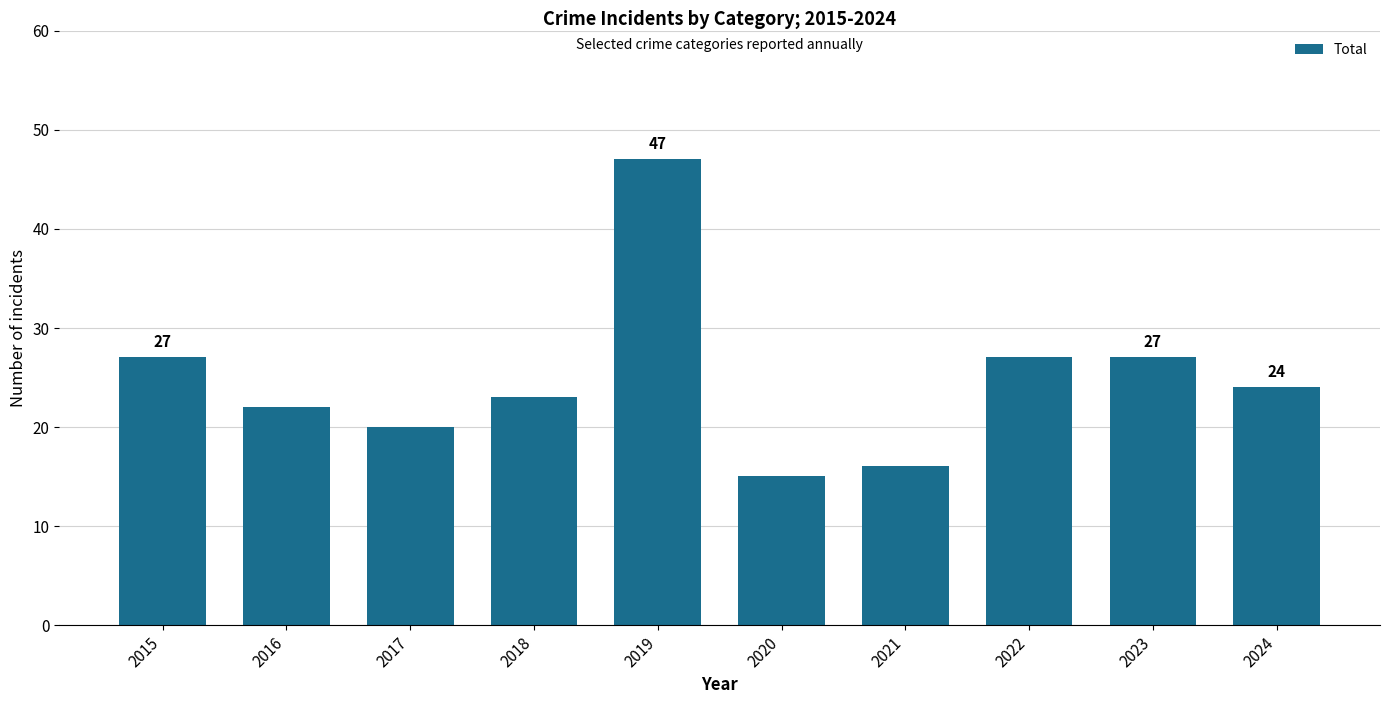

What is the sum of all values?

248